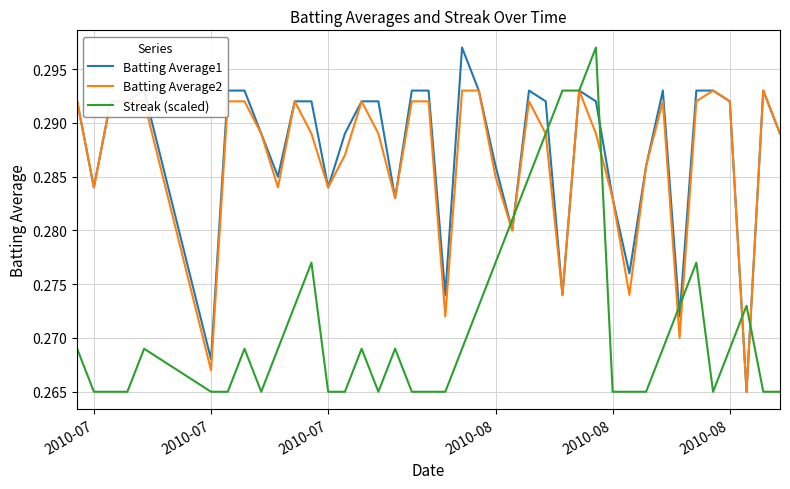

Does the chart have visible grid lines?

Yes